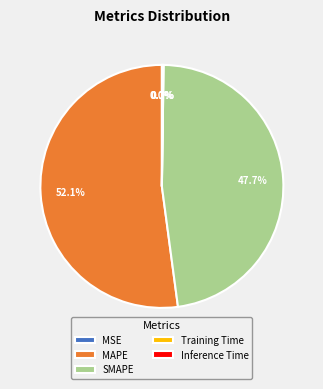

Which category accounts for the majority?

MAPE